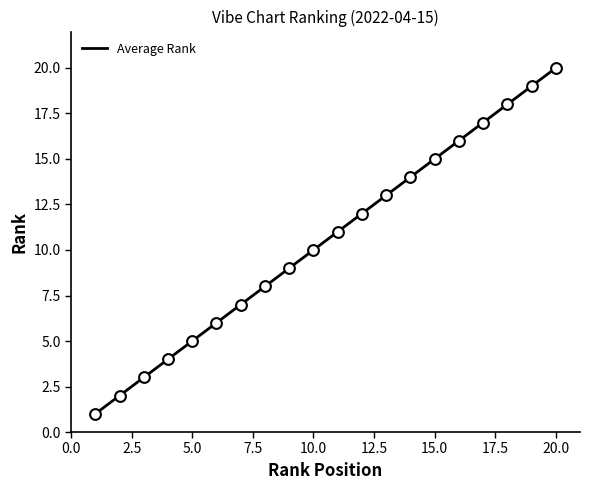

Approximately how many times larger is the value at 13 compared to 9?

1.4